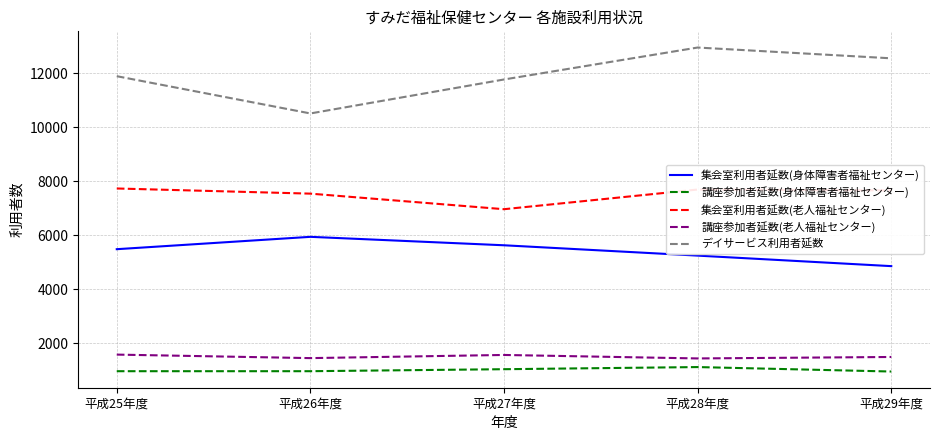

Which series has the widest spread of values?

デイサービス利用者延数